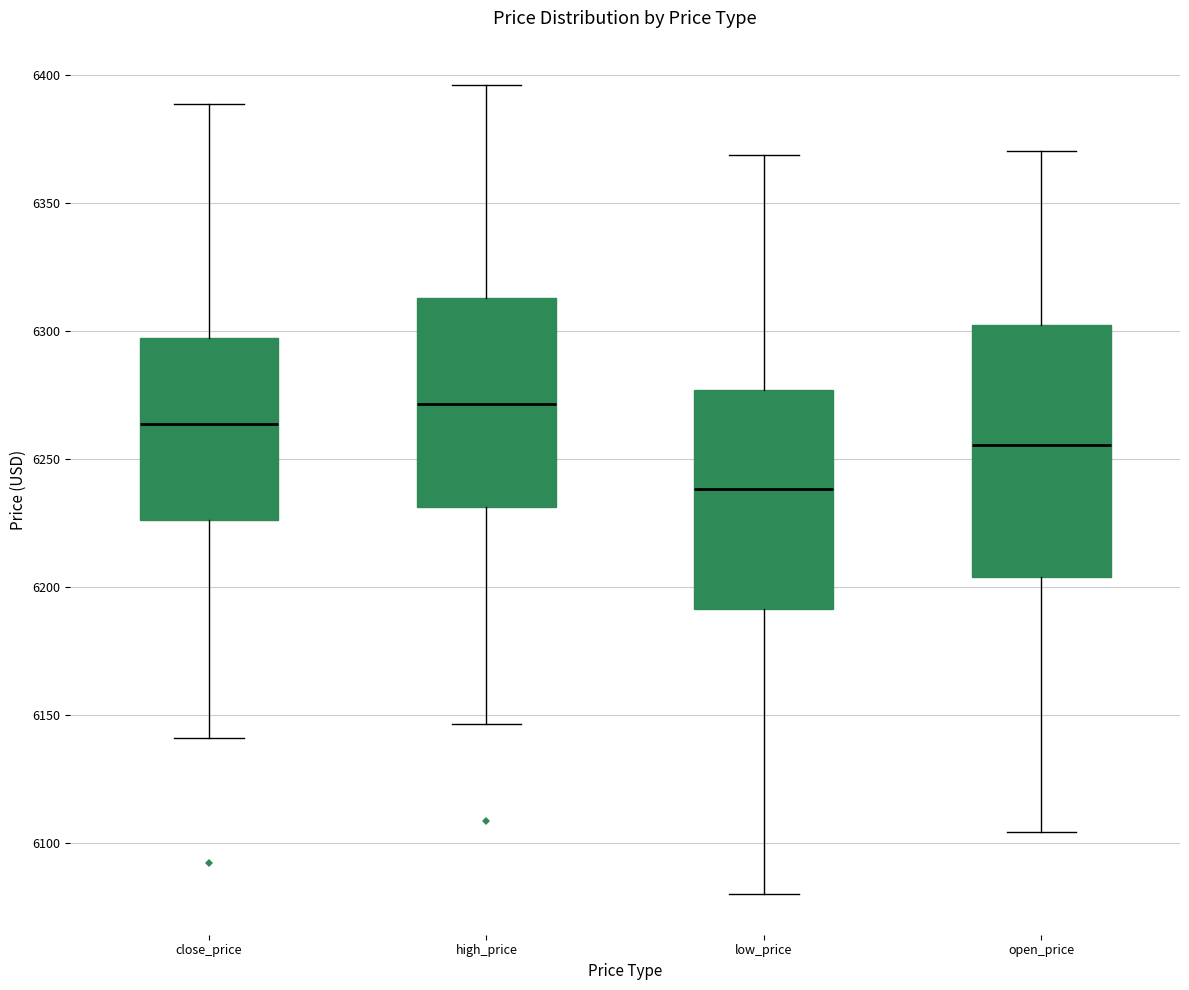

Where does the upper whisker of the box for low_price end on the y-axis? The values are not printed on the chart, so give them approximately, as read against the axis.

6370